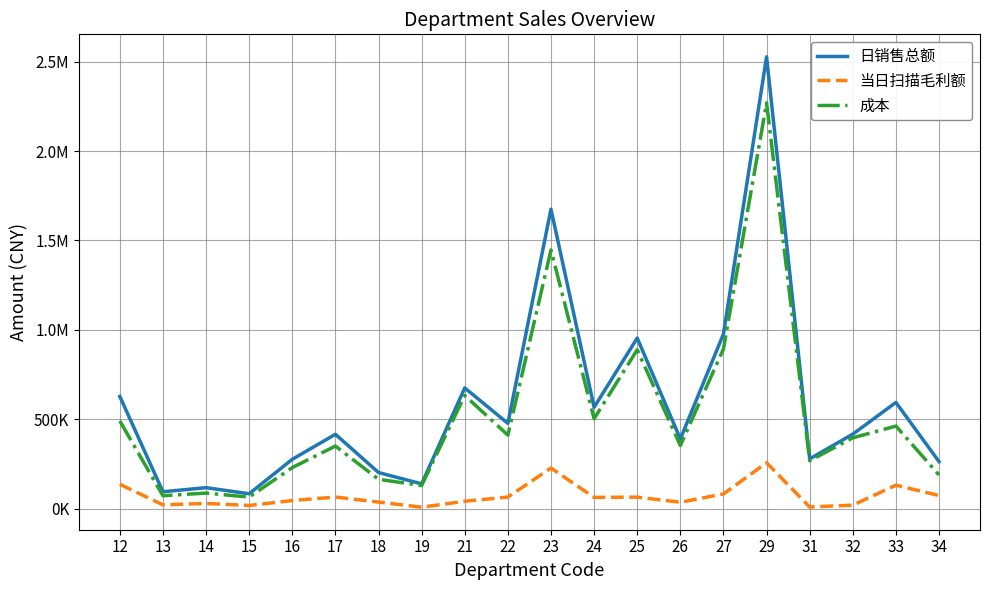

True or false: 当日扫描毛利额 and 日销售总额 cross at least once.

False